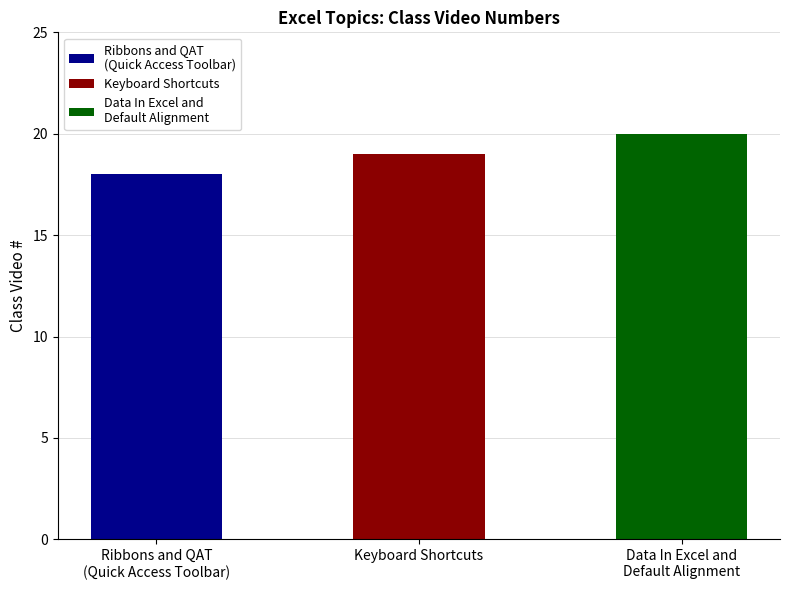

The value at Keyboard Shortcuts is 19. True or false?

True